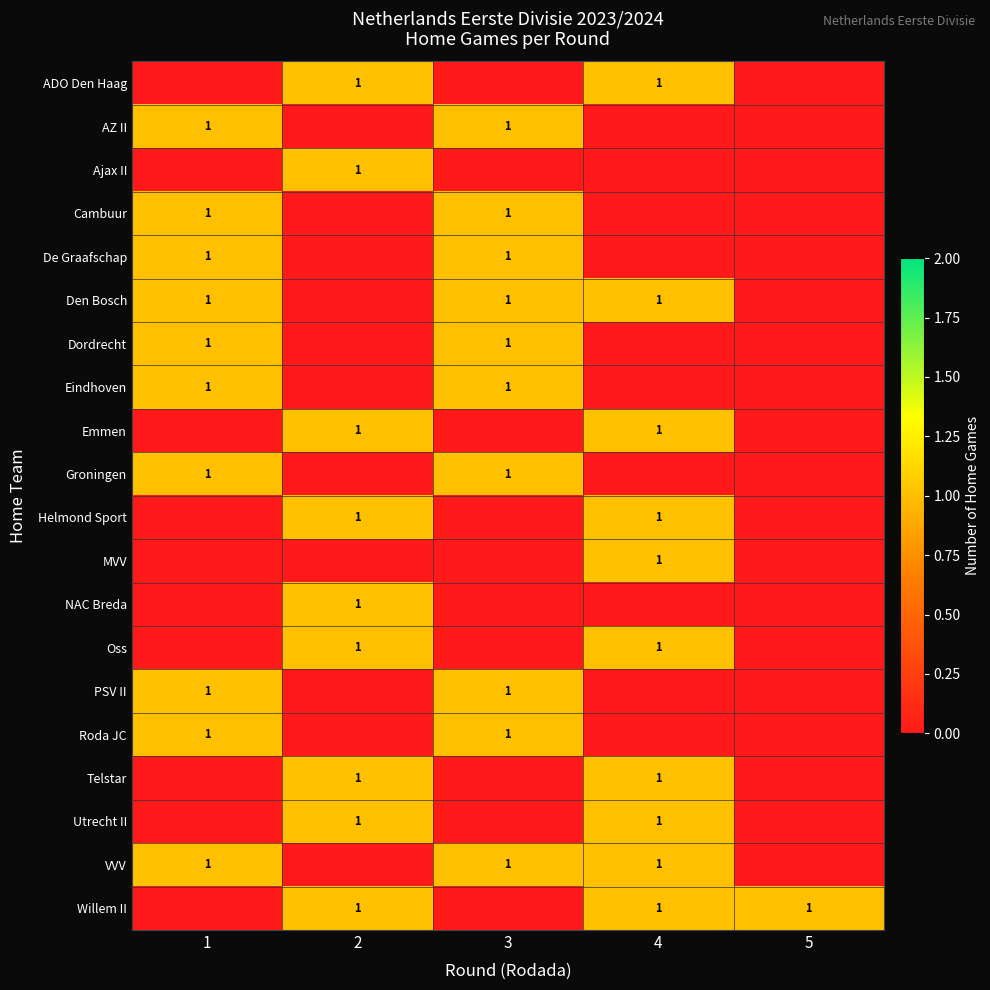

Is it true that De Graafschap equals 1 at 3?

True